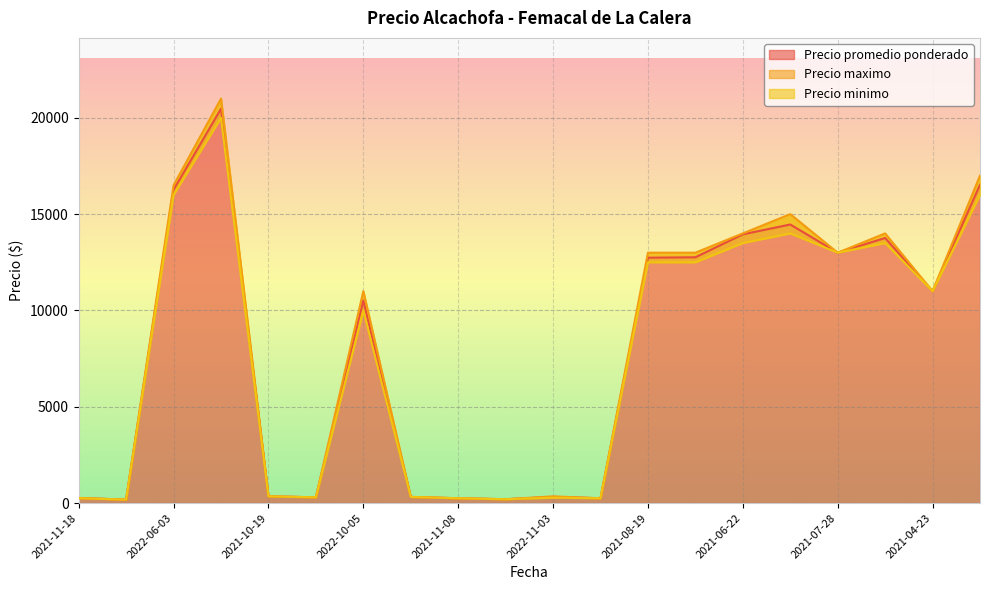

Reading left to right, extract all data points from this chart.

Precio promedio ponderado: 260	180	16265	20471	350	300	10519	320	250	200	322	250	12739	12760	13951	14462	13000	13762	11000	16524
Precio maximo: 270	180	16500	21000	350	300	11000	320	250	200	350	250	13000	13000	14000	15000	13000	14000	11000	17000
Precio minimo: 250	180	16000	20000	350	300	10000	320	250	200	280	250	12500	12500	13500	14000	13000	13500	11000	16000